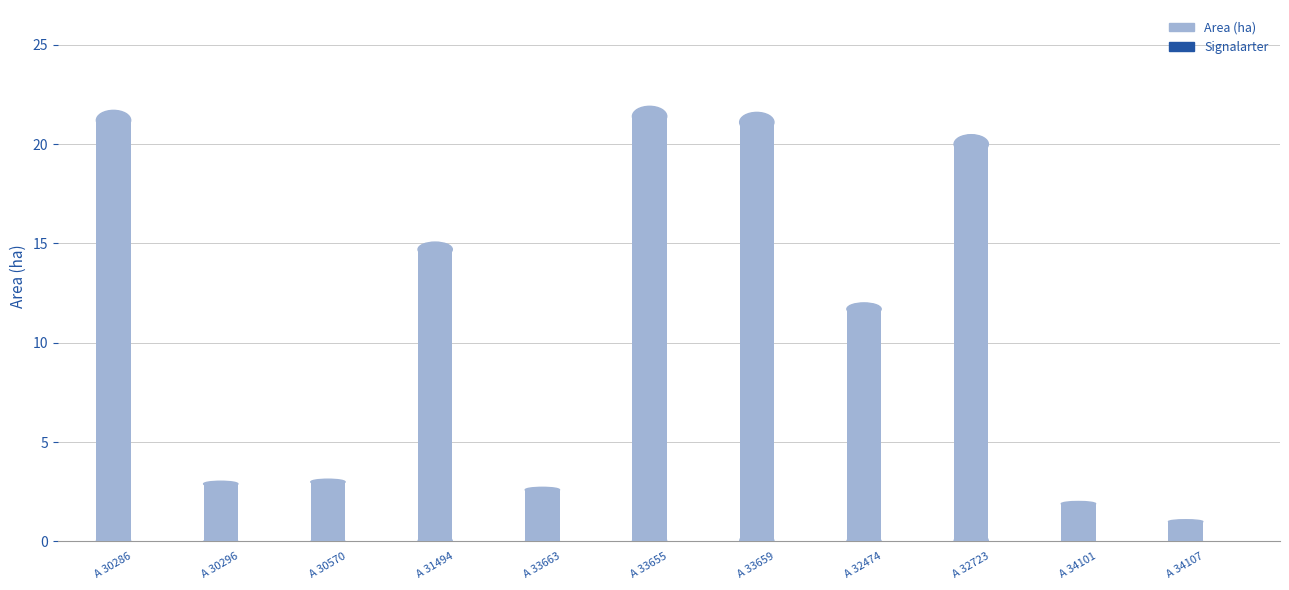

Where is Area (ha) nearest to the value 11?

A 32474-2023